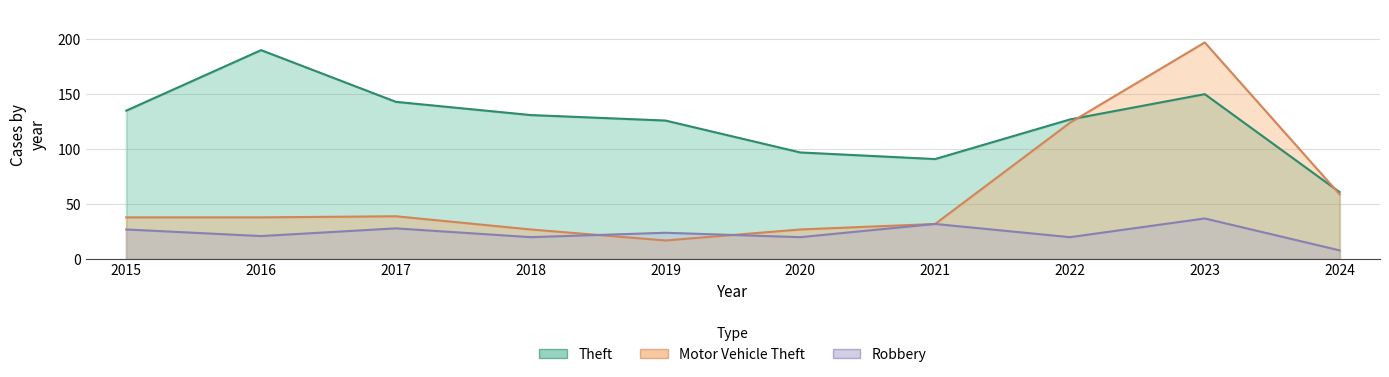

At which label does Theft reach its peak?

2016